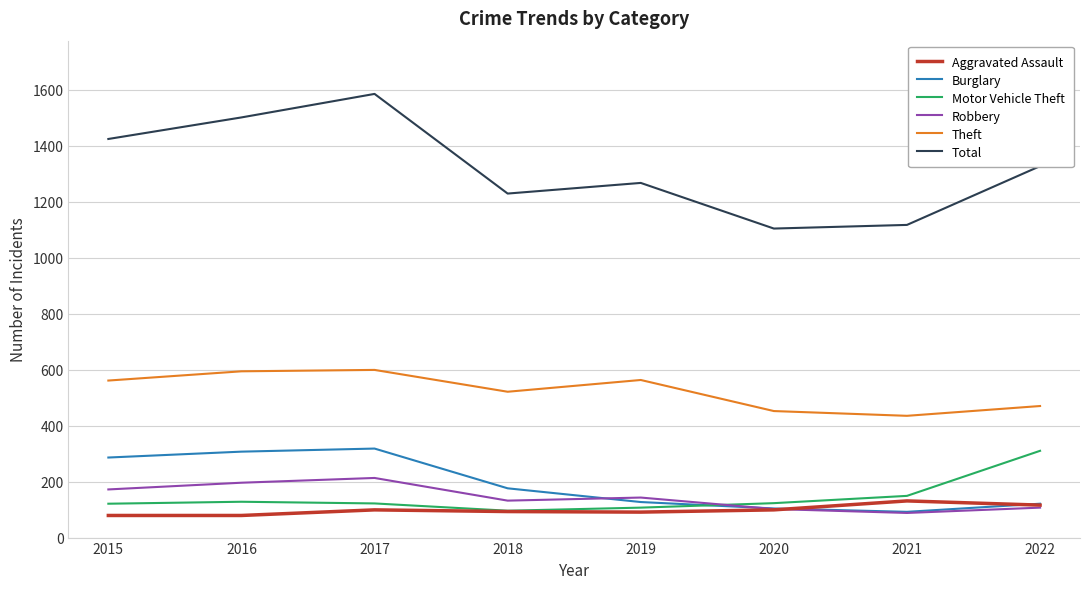

What is the spread (max minus min) of values at 2018?

1136